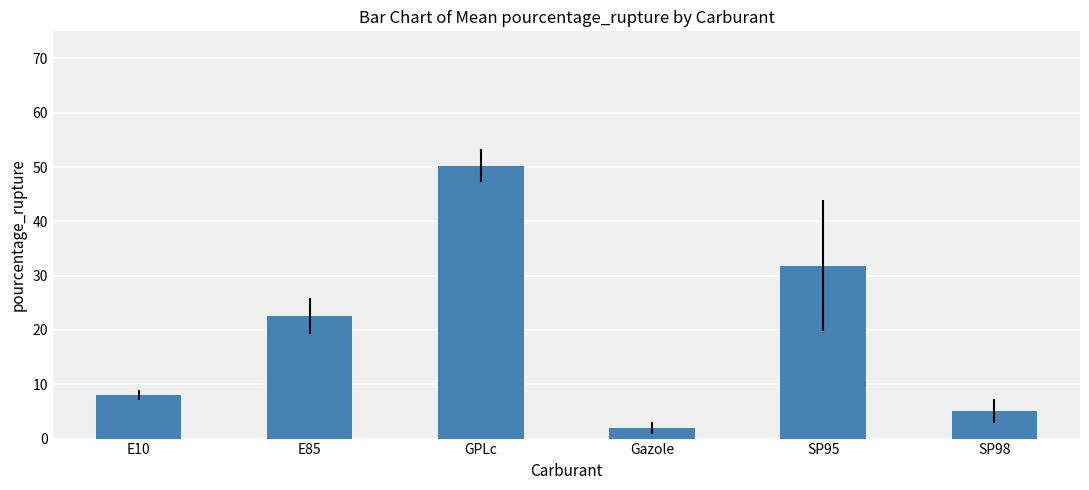

What is the value of the 1st bar from the left?

8.0